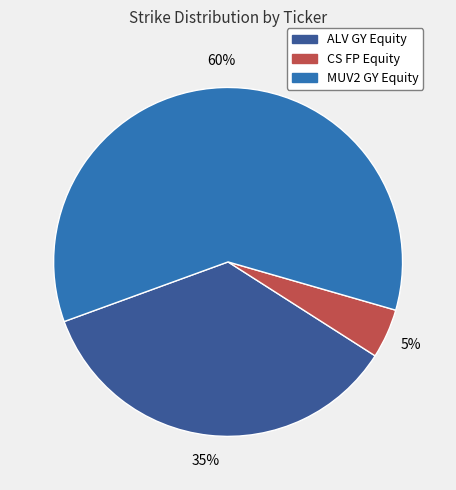

Rank the categories by value from highest to lowest.

MUV2 GY Equity, ALV GY Equity, CS FP Equity